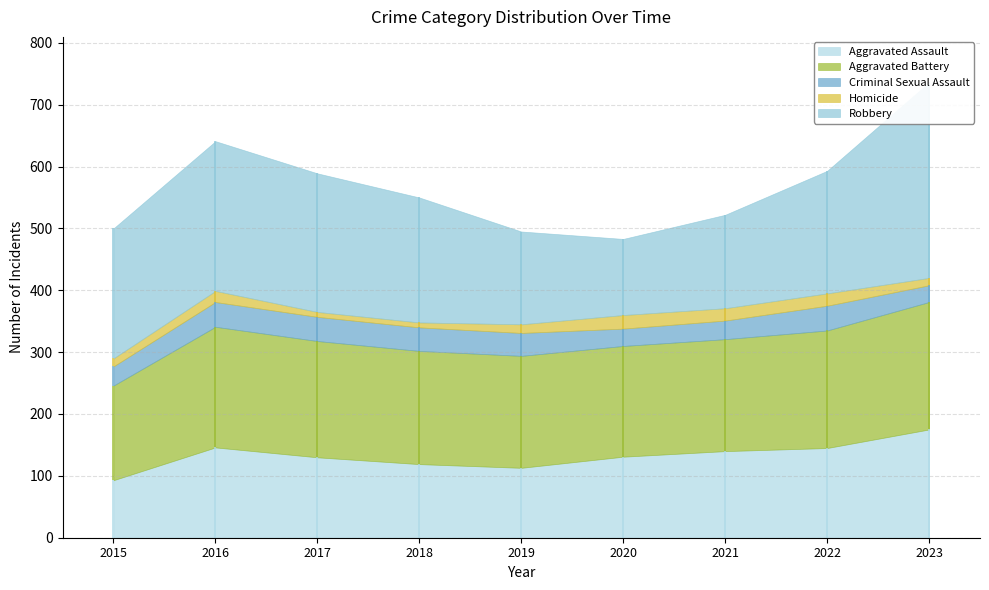

What is the spread (max minus min) of values at 2020?

157